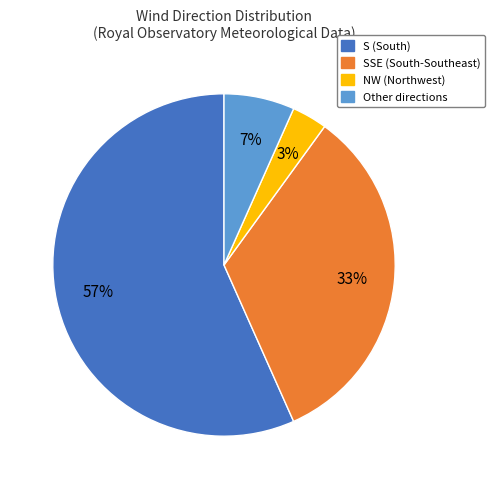

Does any single category account for the majority?

Yes